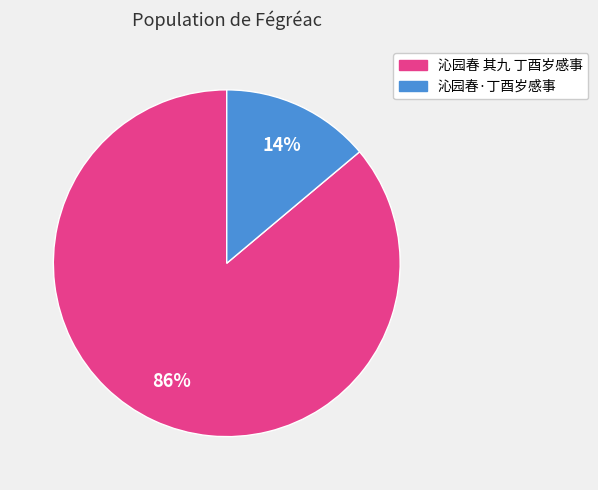

Is the sum of 沁园春 其九 丁酉岁感事 and 沁园春·丁酉岁感事 greater than half?

Yes